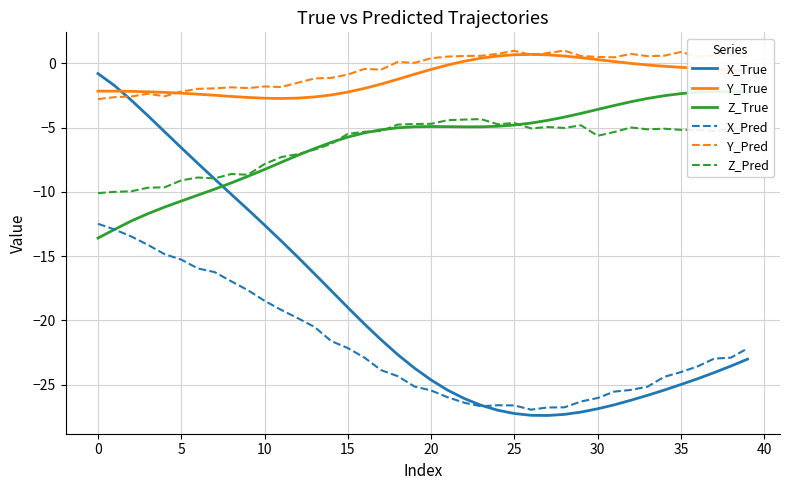

What is the difference between the maximum and minimum values in the X_Pred series?

14.5